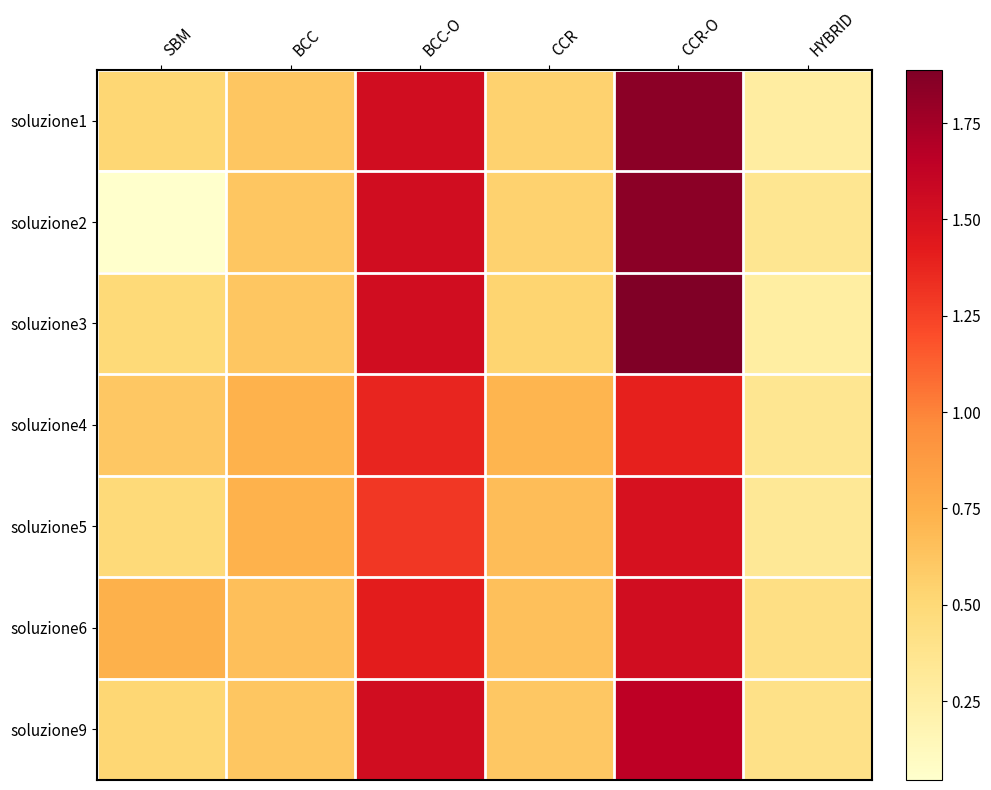

Which has a higher value, BCC or CCR-O?

CCR-O